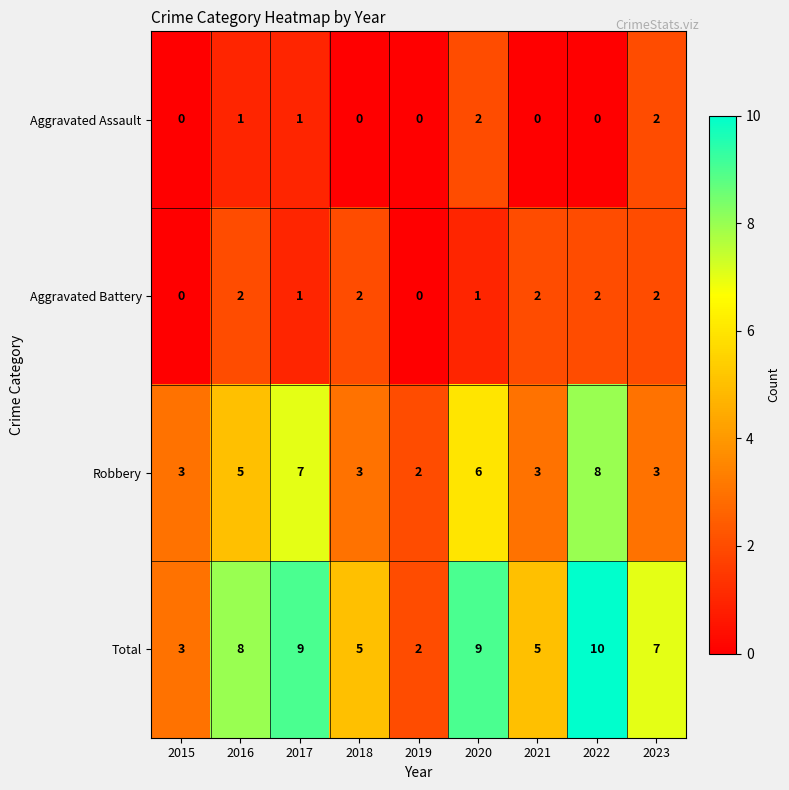

Which series has the widest spread of values?

Total